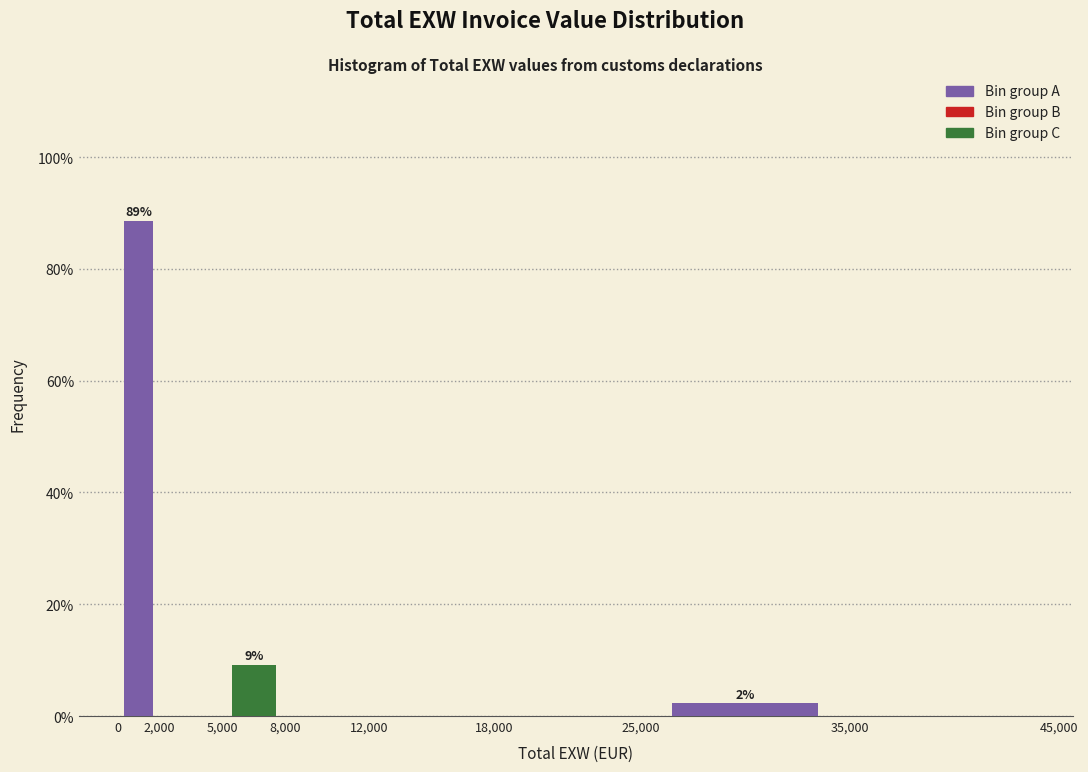

Which range on the x-axis has the tallest bar?

0 to 2,000